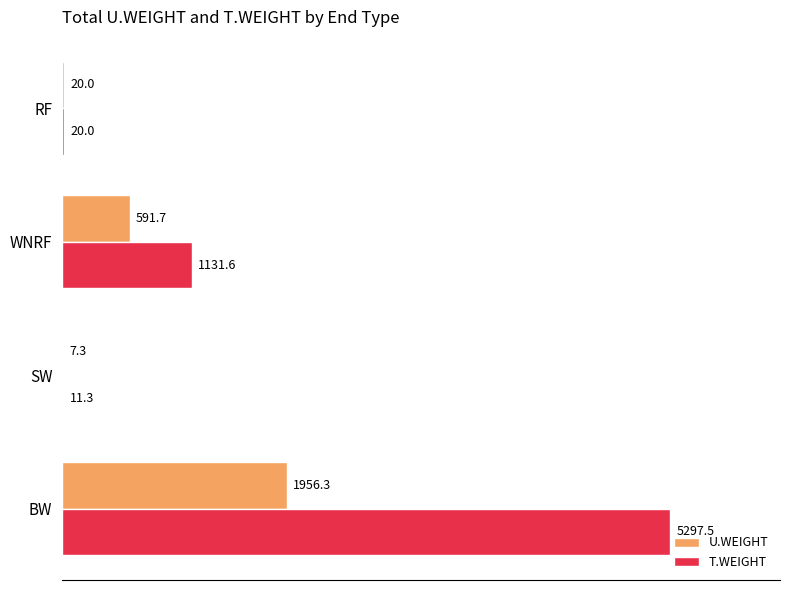

What is the average value of the T.WEIGHT series?

1615.1